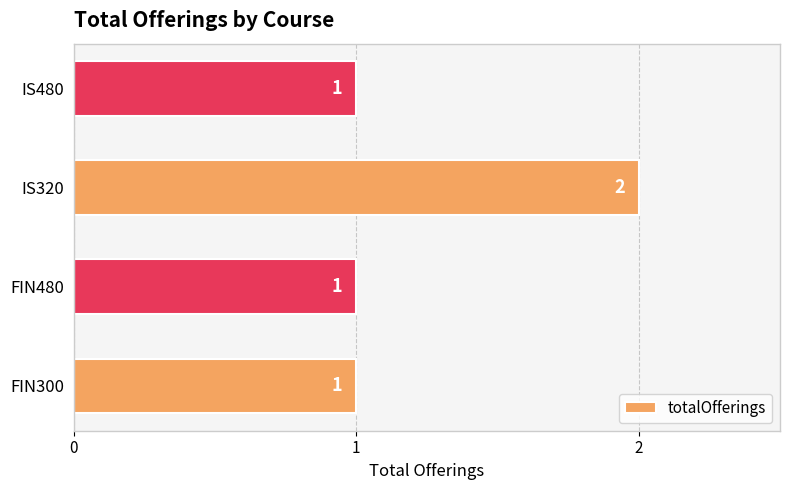

What is the sum of all values?

5